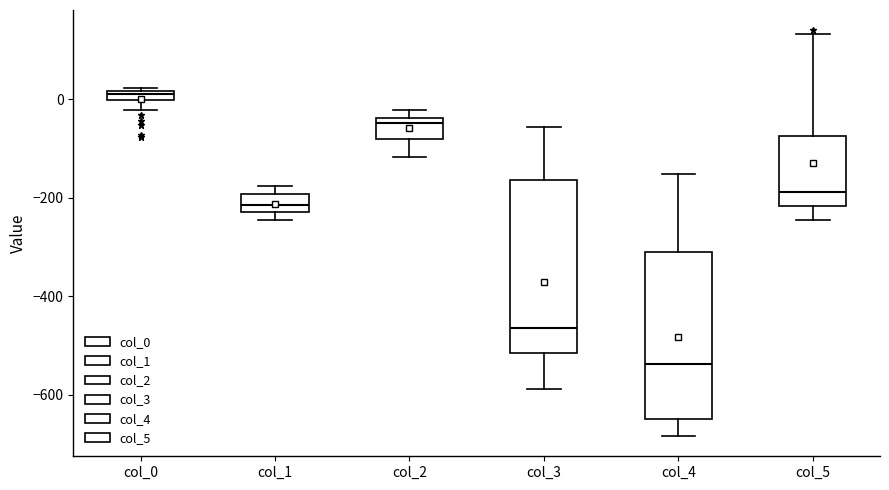

Which box has the lowest median line?

col_4